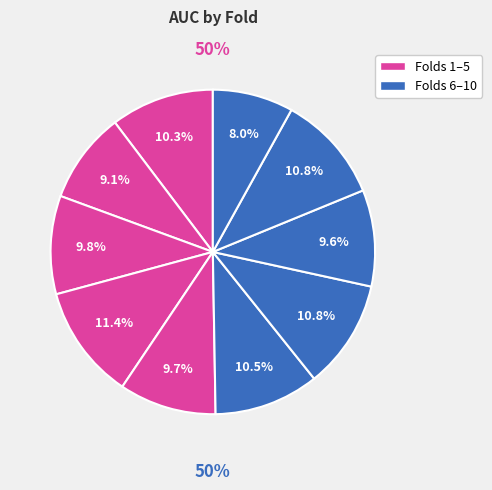

To the nearest percent, what percentage of the pie is Fold 3?

10%